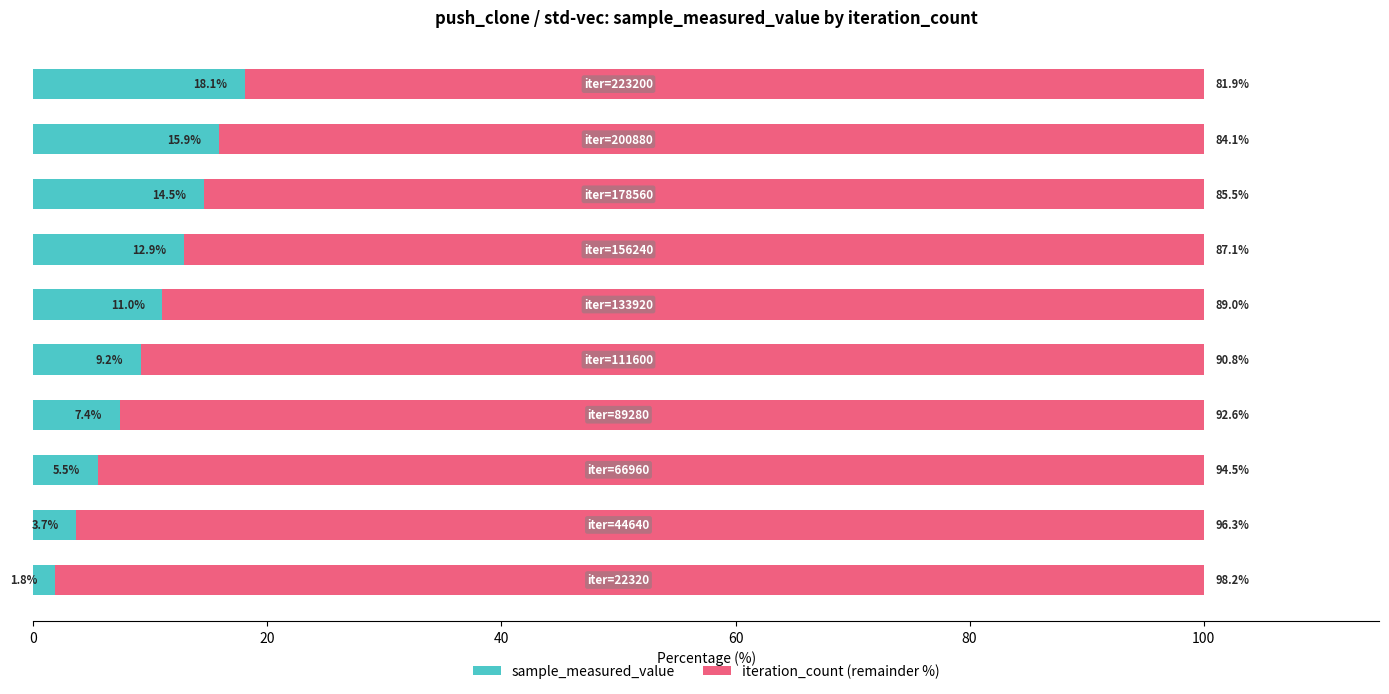

What is the sum of all sample_measured_value values?

100.0